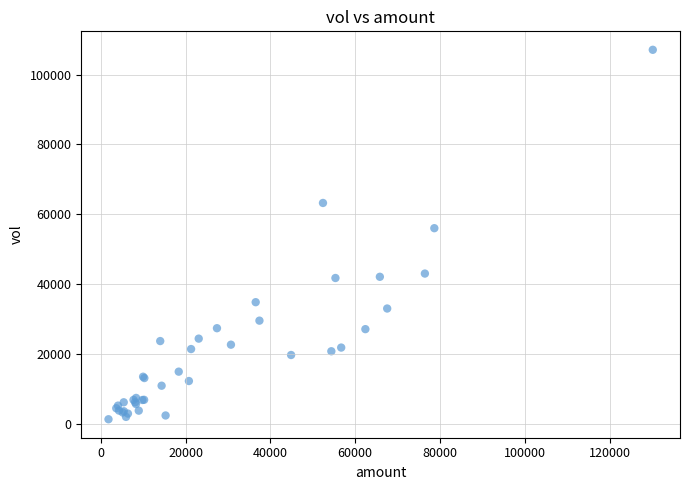

What Y value in the scatter plot is closest to 54225?

56040